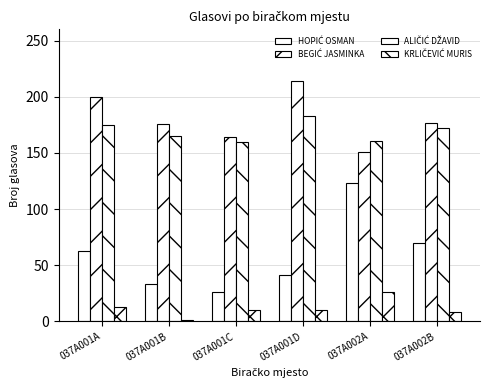

True or false: ALIČIĆ DŽAVID has a value of 165 at 037A001B.

True